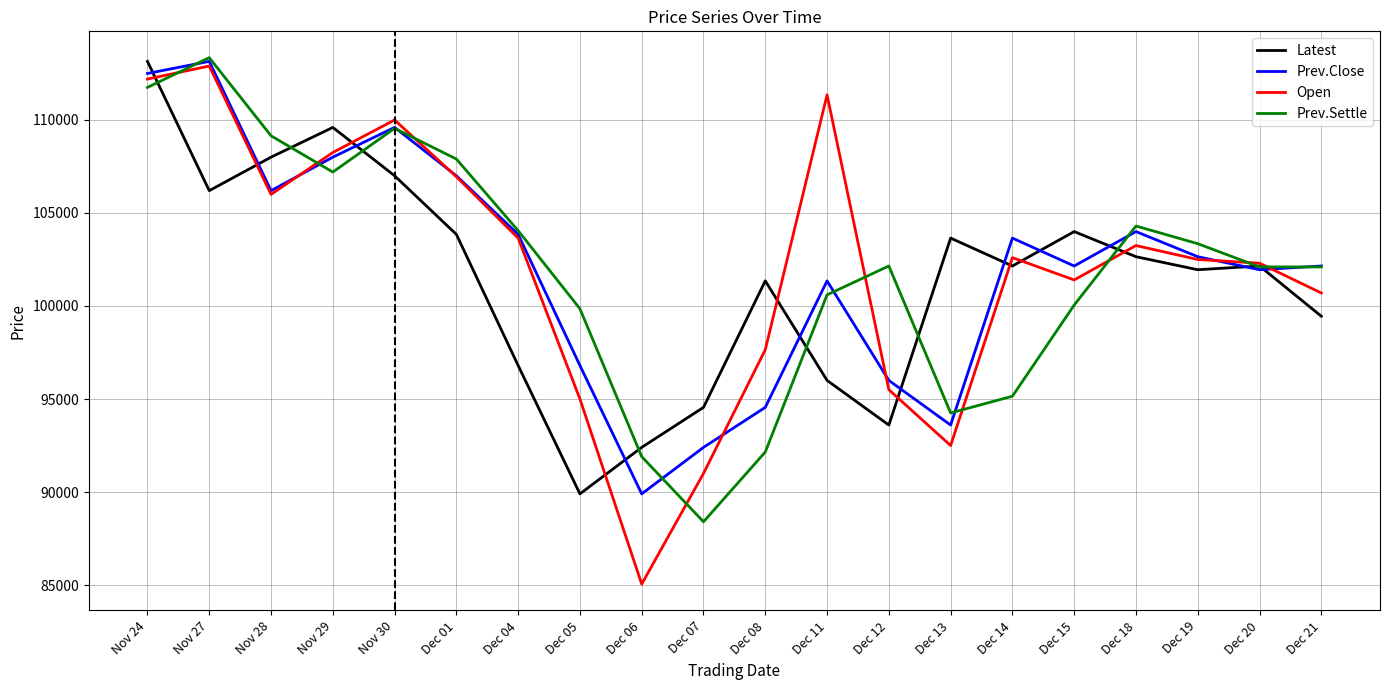

The value of Prev.Settle at Dec 20 is 48360. True or false?

False